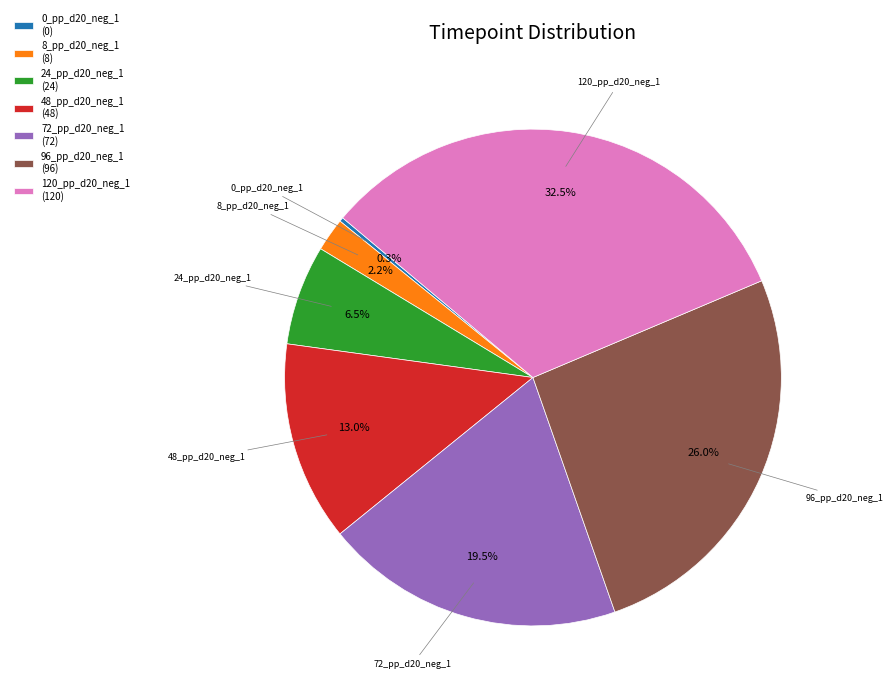

Which has a higher value, 72_pp_d20_neg_1 (72) or 96_pp_d20_neg_1 (96)?

96_pp_d20_neg_1 (96)